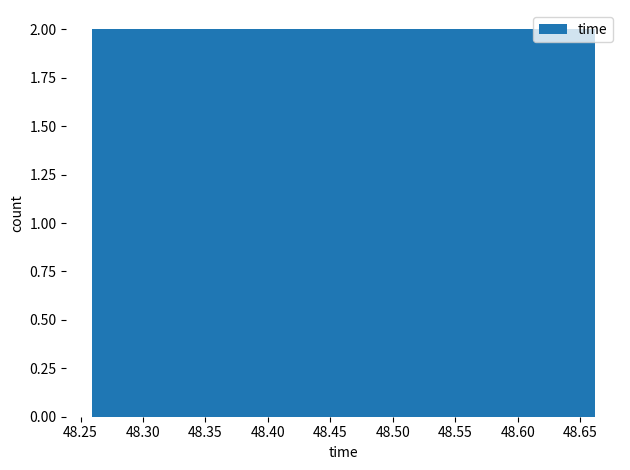

Reading left to right, list every bar in this chart as the range it spans on the x-axis followed by its height. Neither the bar edges nor the heights are printed on the chart, so give them approximately, as read against the axes.

48.260 to 48.285: 2
48.285 to 48.315: 2
48.315 to 48.340: 2
48.340 to 48.365: 2
48.365 to 48.395: 2
48.395 to 48.420: 2
48.420 to 48.445: 2
48.445 to 48.475: 2
48.475 to 48.500: 2
48.500 to 48.525: 2
48.525 to 48.555: 2
48.555 to 48.580: 2
48.580 to 48.610: 2
48.610 to 48.635: 2
48.635 to 48.660: 2